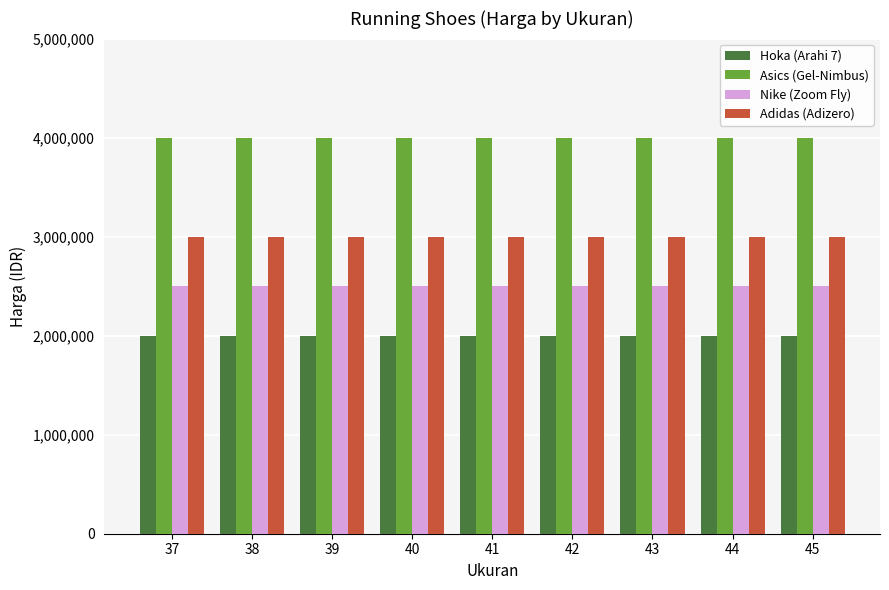

At how many categories does at least one series exceed 3445730?

9